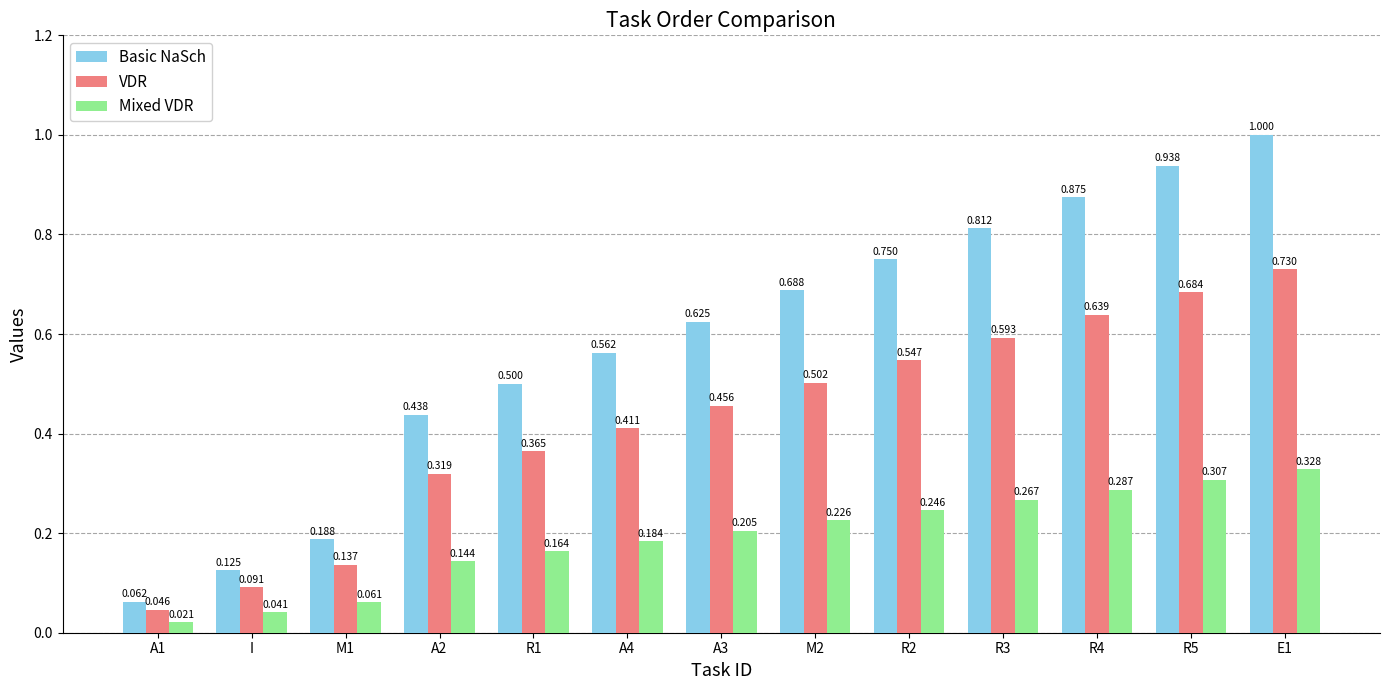

Rank the series by their maximum value, from highest to lowest.

Basic NaSch, VDR, Mixed VDR